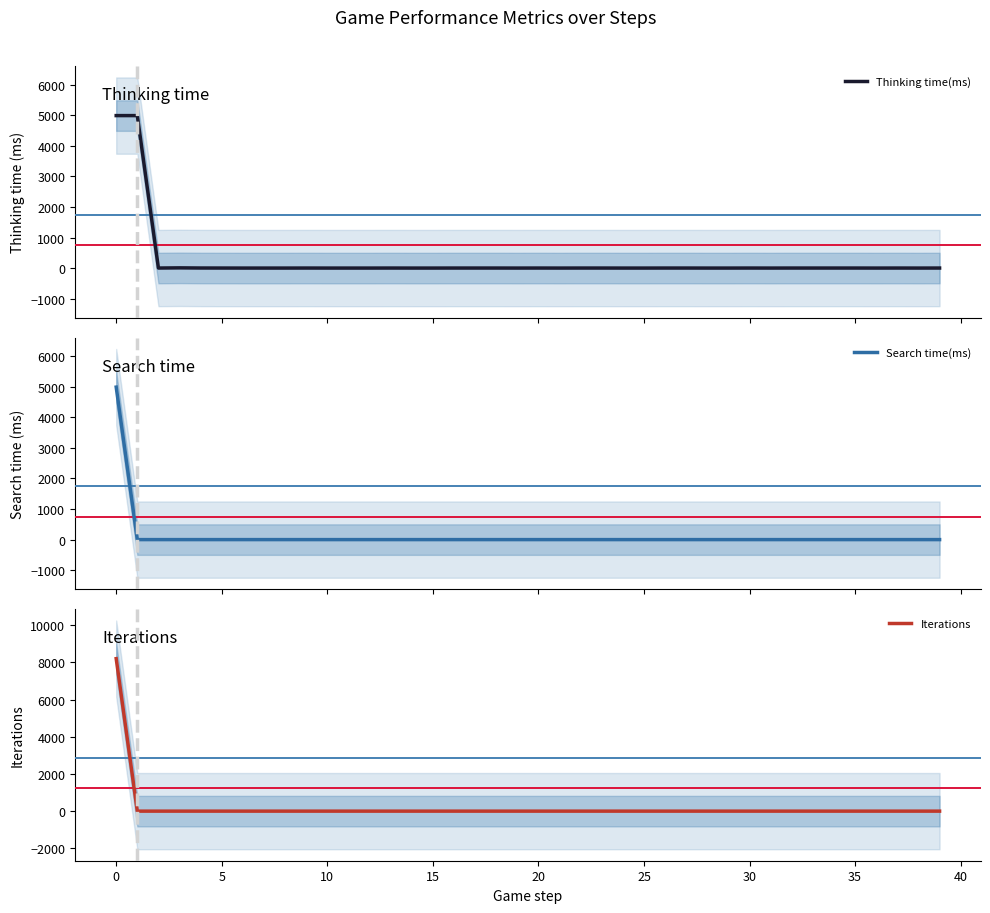

What is the highest value of the Thinking time(ms) series?

4991